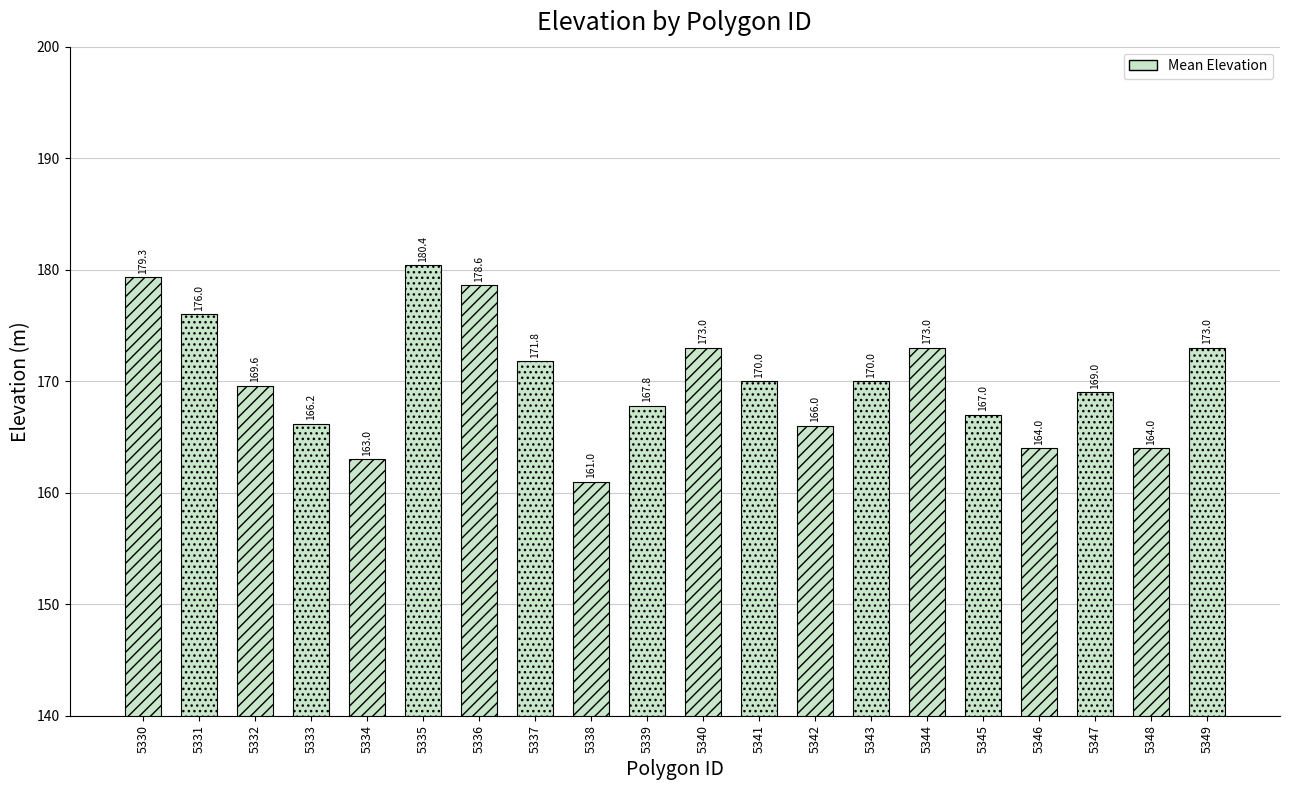

What is the average value?

169.6